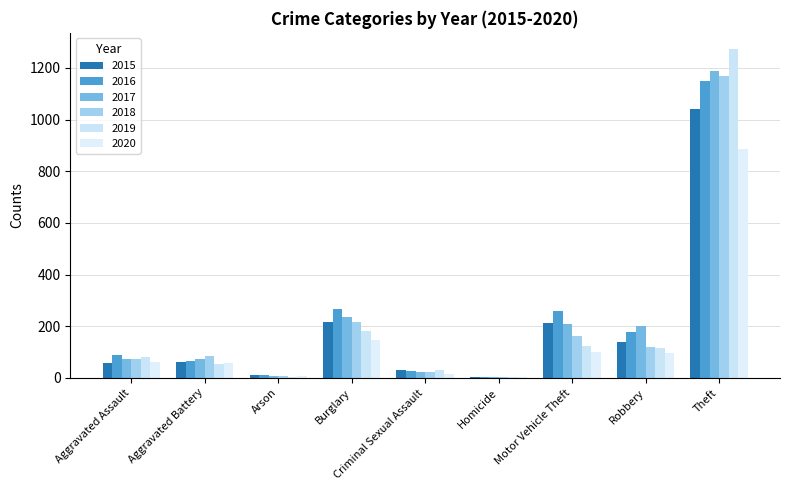

What is the sum of all 2019 values?

1866